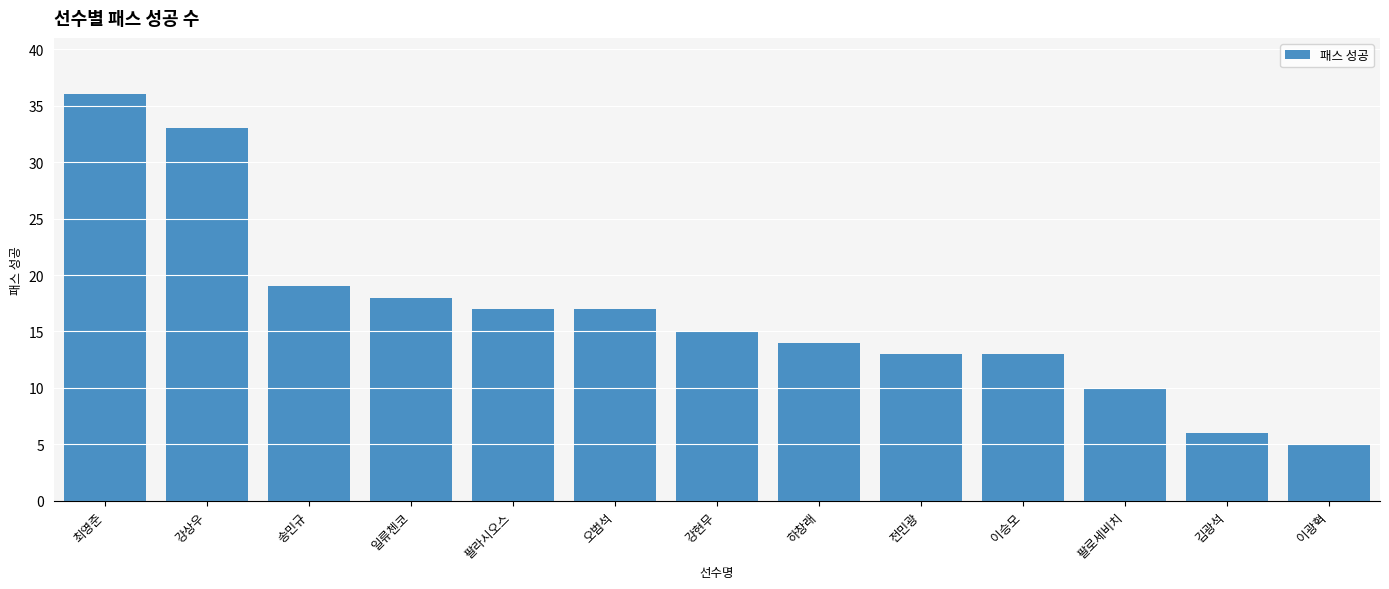

Between 강상우 and 이승모, which is larger?

강상우